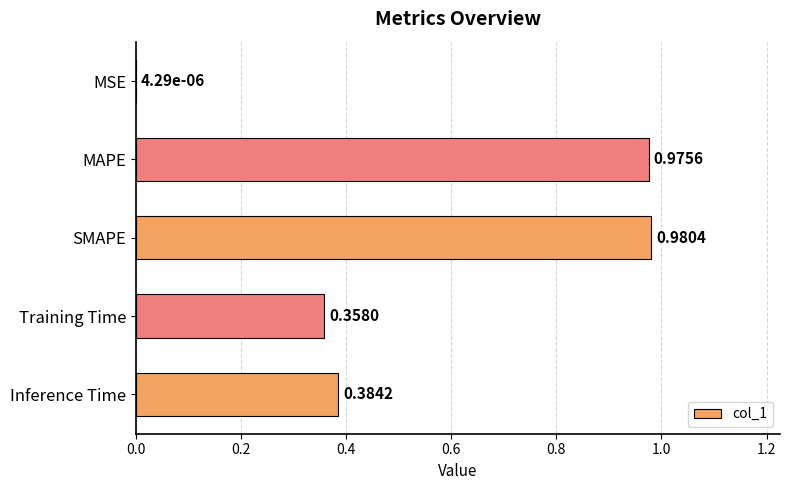

Which has a higher value, MAPE or MSE?

MAPE